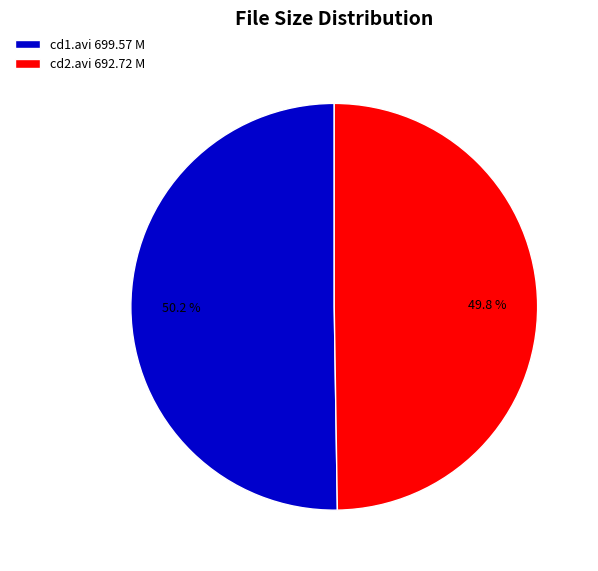

Does any single category account for the majority?

Yes